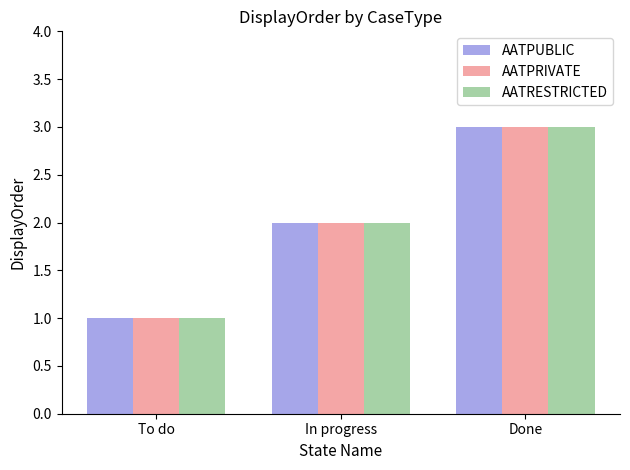

Reading left to right, what are all the values shown in this chart?

AATPUBLIC: To do=1	In progress=2	Done=3
AATPRIVATE: To do=1	In progress=2	Done=3
AATRESTRICTED: To do=1	In progress=2	Done=3